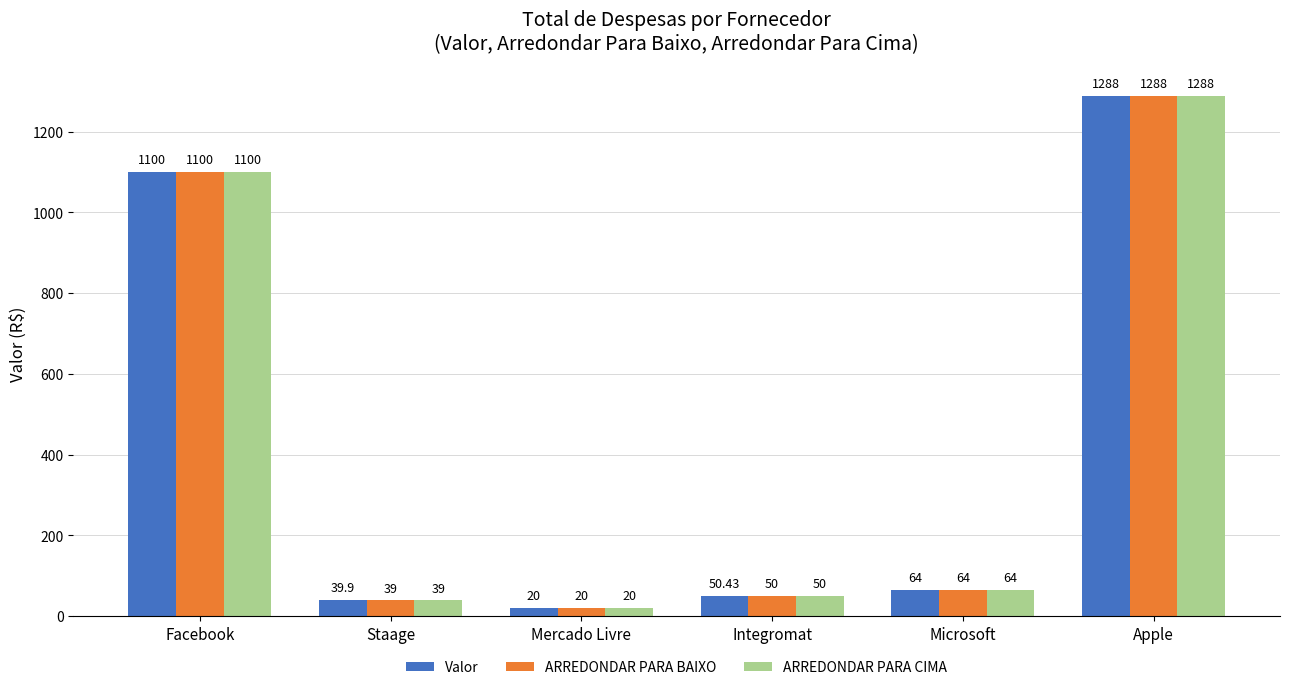

What is the highest value of the Valor series?

1288.0